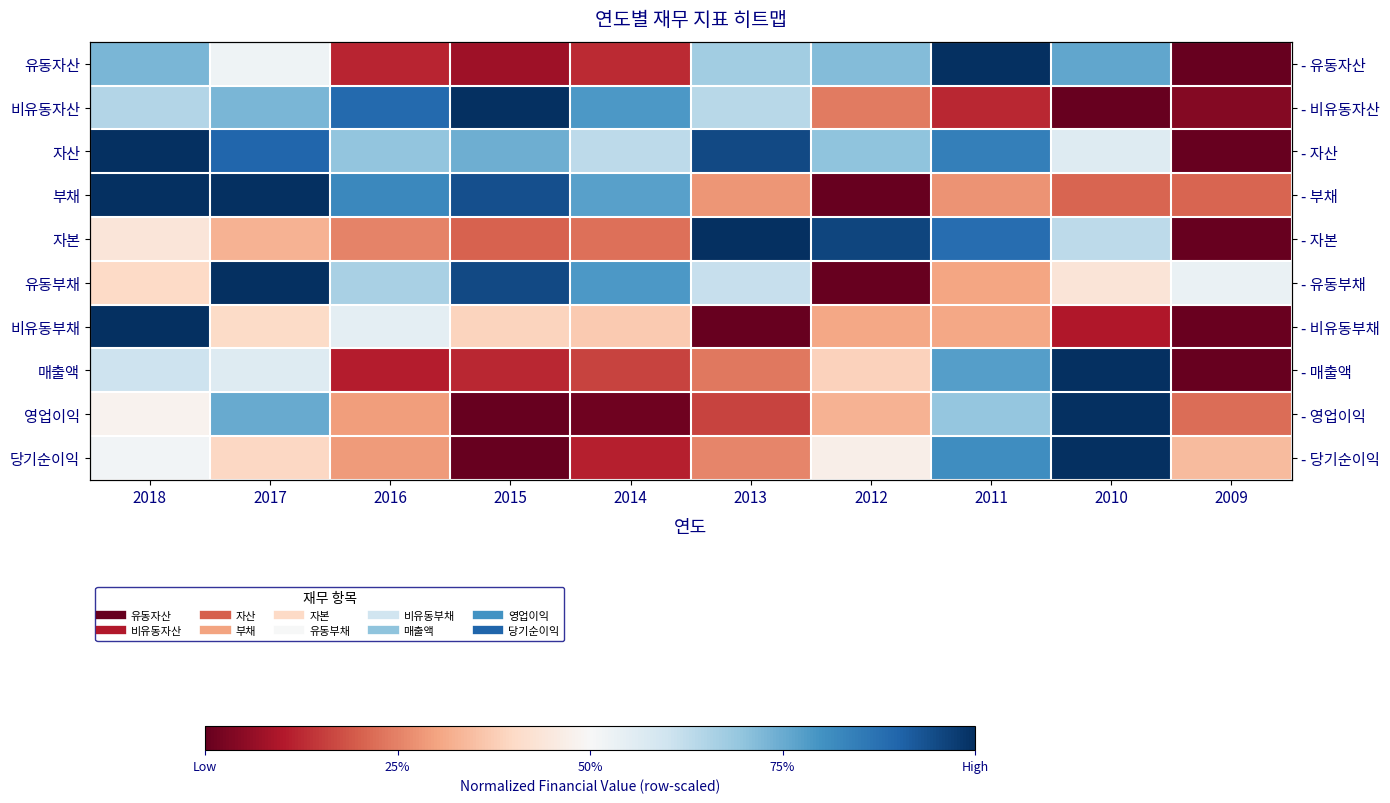

What is the average value of the 자본 series?

0.5